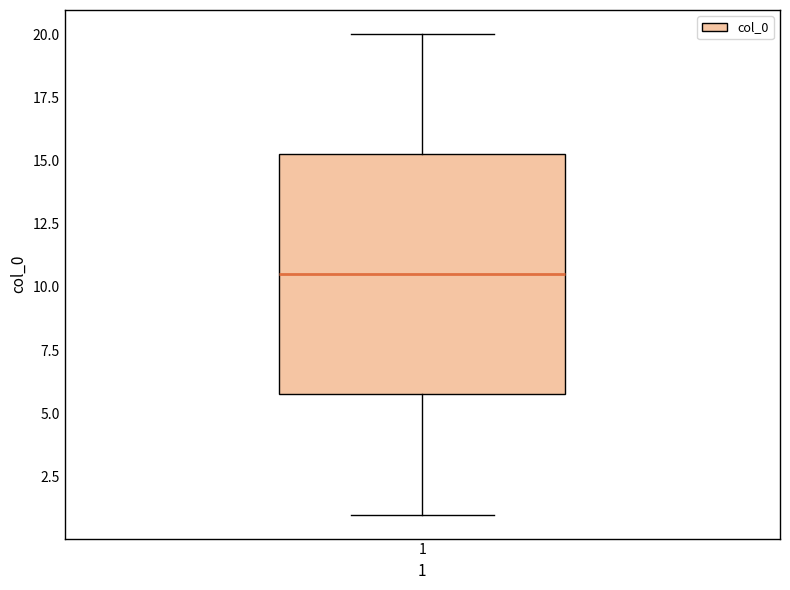

Read this box plot against the y-axis: the position of the median line, the range covered by the box, and the ends of both whiskers. The values are not printed on the chart, so give them approximately, as read against the axis.

median 10.5, box 6.0 to 15.5, whiskers 1.0 to 20.0